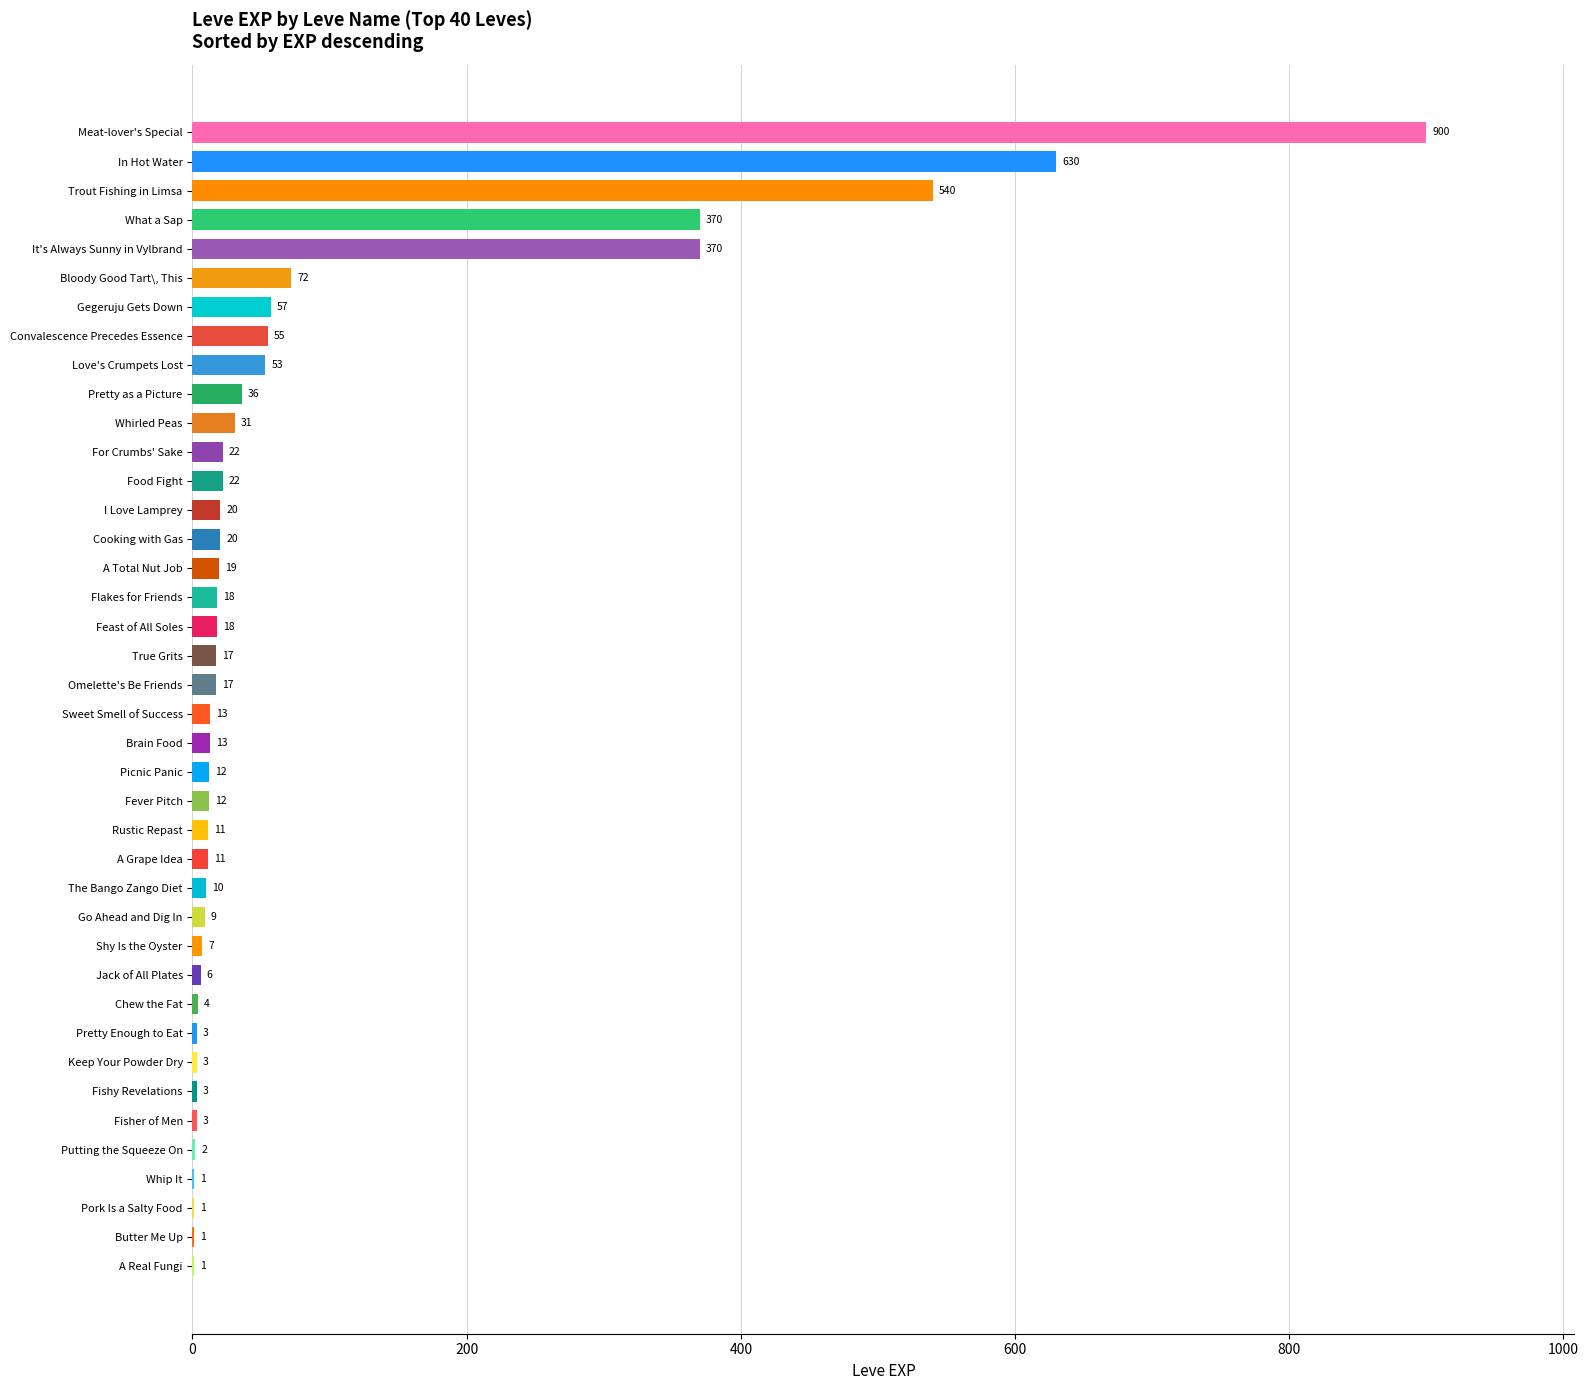

What is the sum of the values at True Grits and It's Always Sunny in Vylbrand?

387